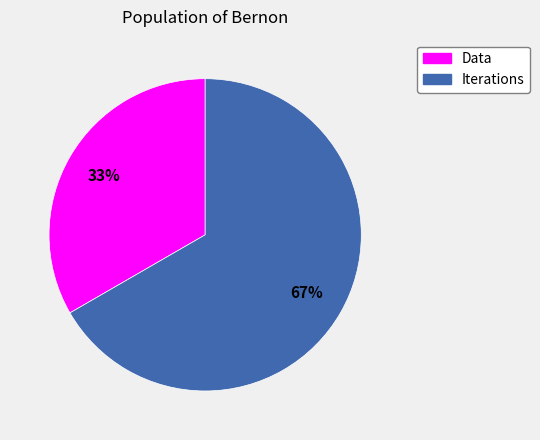

Is it true that Iterations is 53% of the pie?

False